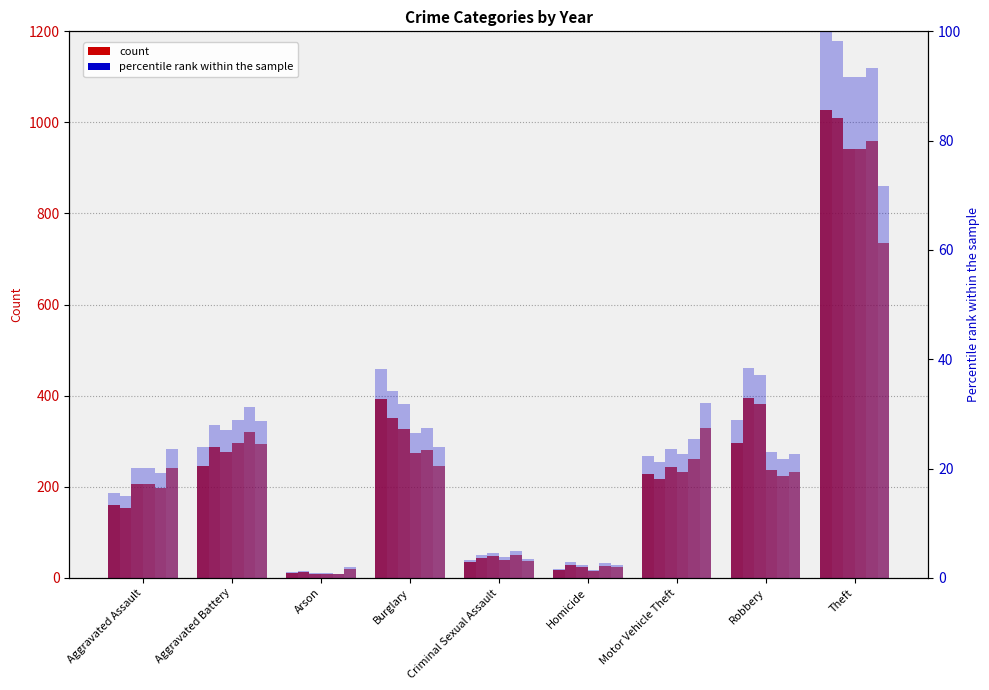

How many groups of bars are there?

9